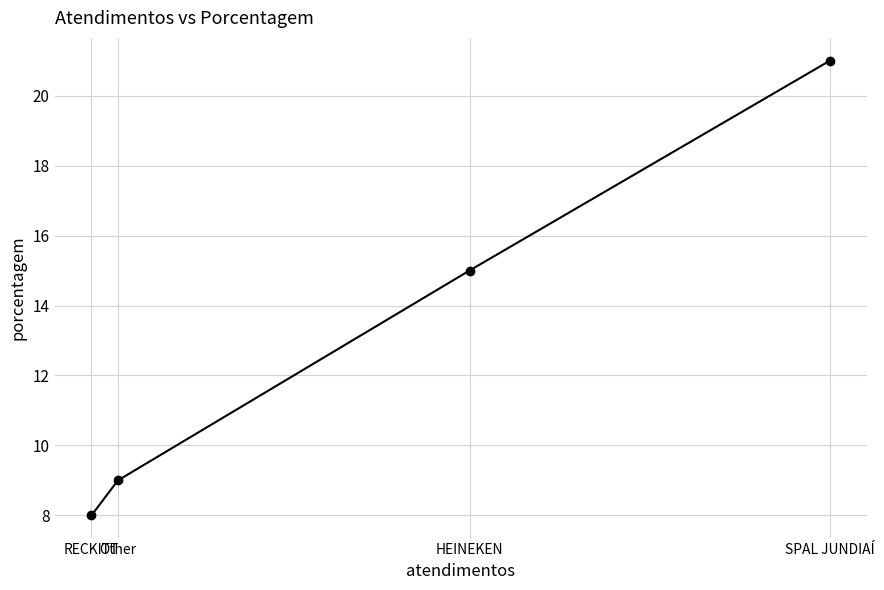

Between SPAL JUNDIAÍ and Other, which is larger?

SPAL JUNDIAÍ